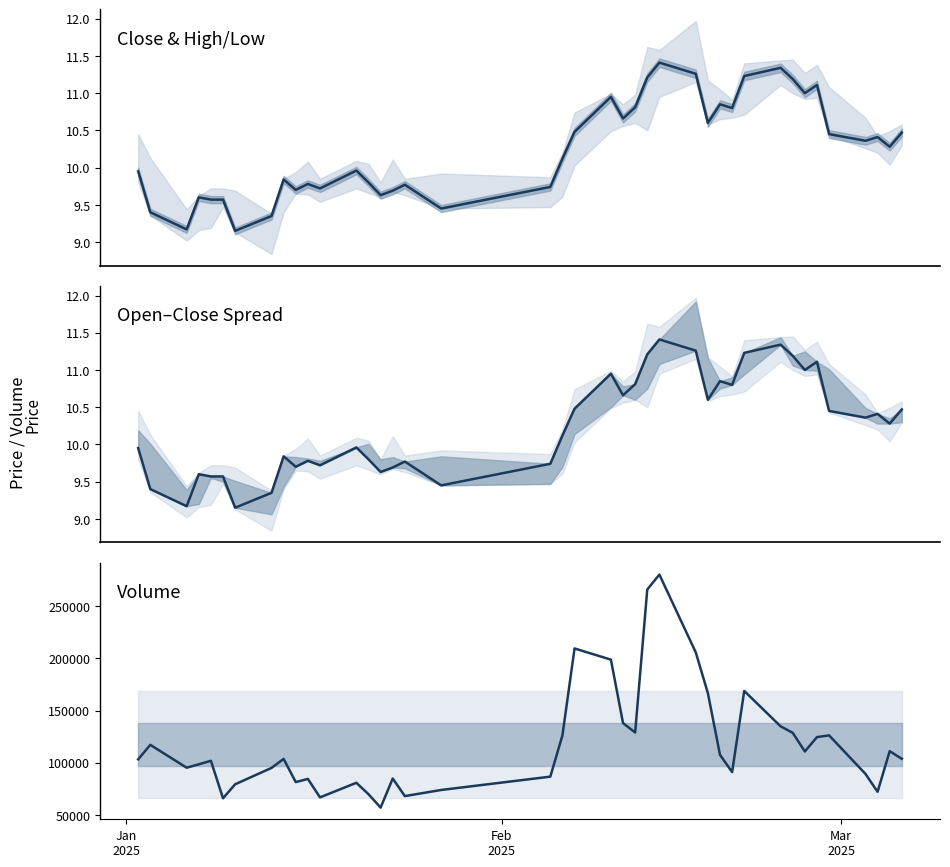

True or false: volume and close cross at least once.

False